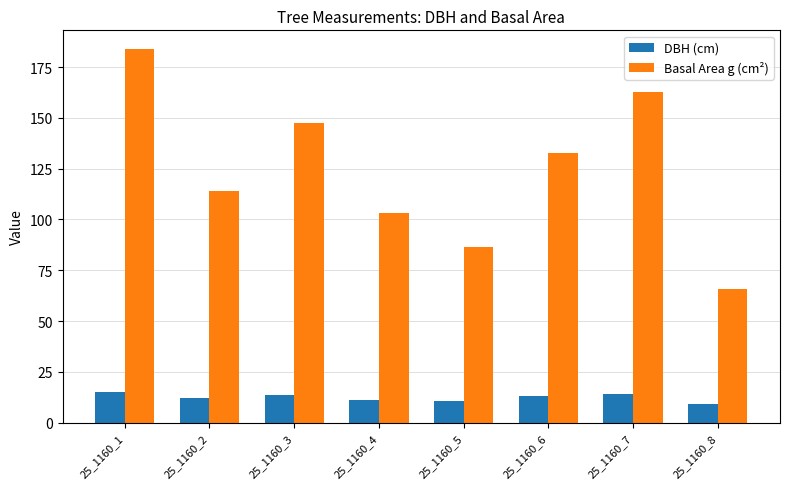

What is the total value across all series at 25_1160_1?

199.2